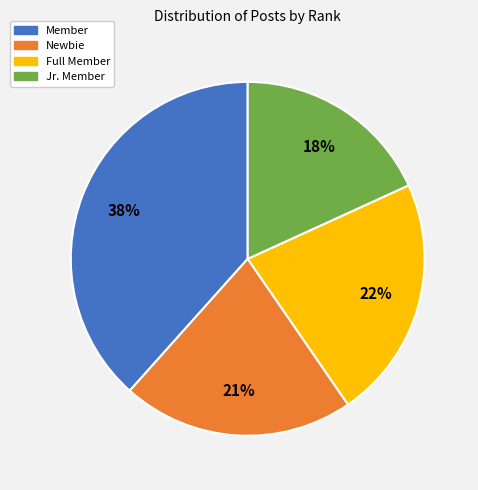

To the nearest percent, what is the difference between the Member and Jr. Member slice percentages?

20%